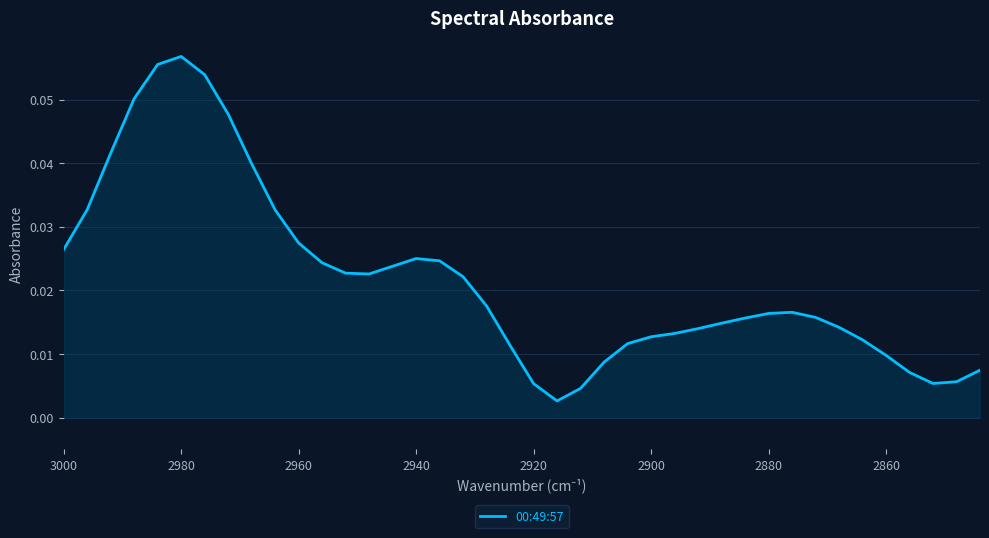

True or false: the data has more than 1 interior local peaks.

True